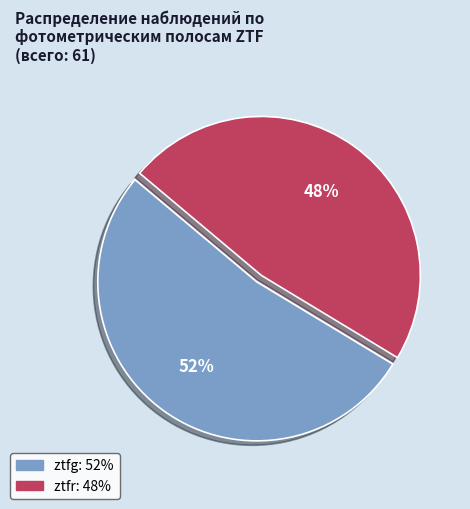

True or false: ztfr accounts for 56% of the total.

False